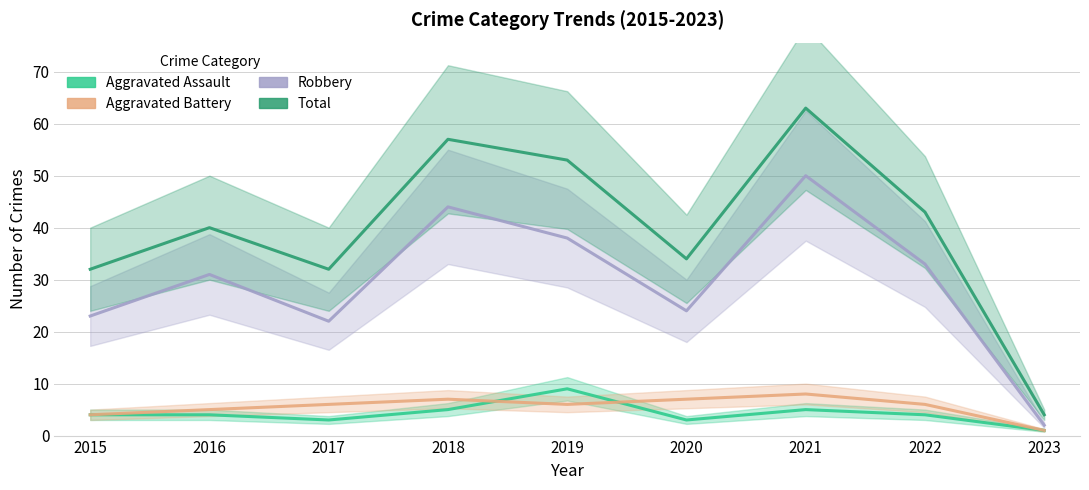

What is the difference between the Aggravated Assault values at 2023 and 2019?

8